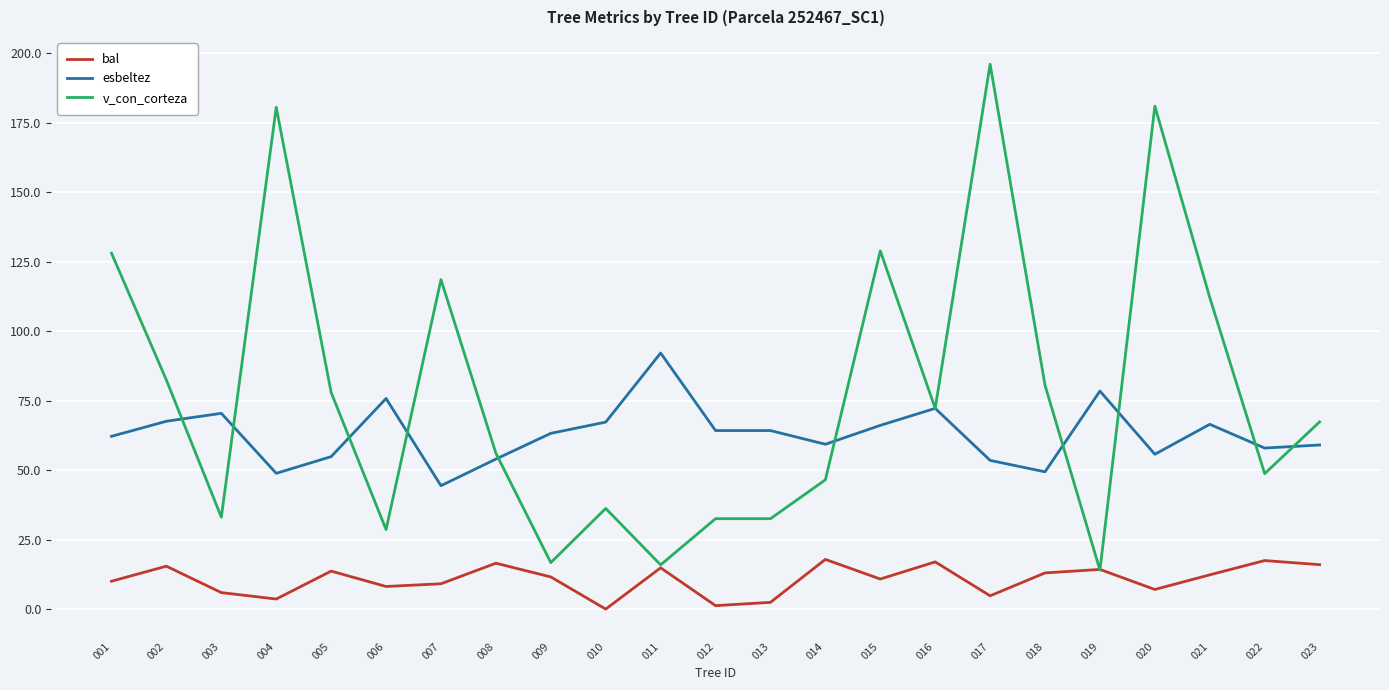

After their last crossing, which series has the higher values: v_con_corteza or bal?

v_con_corteza